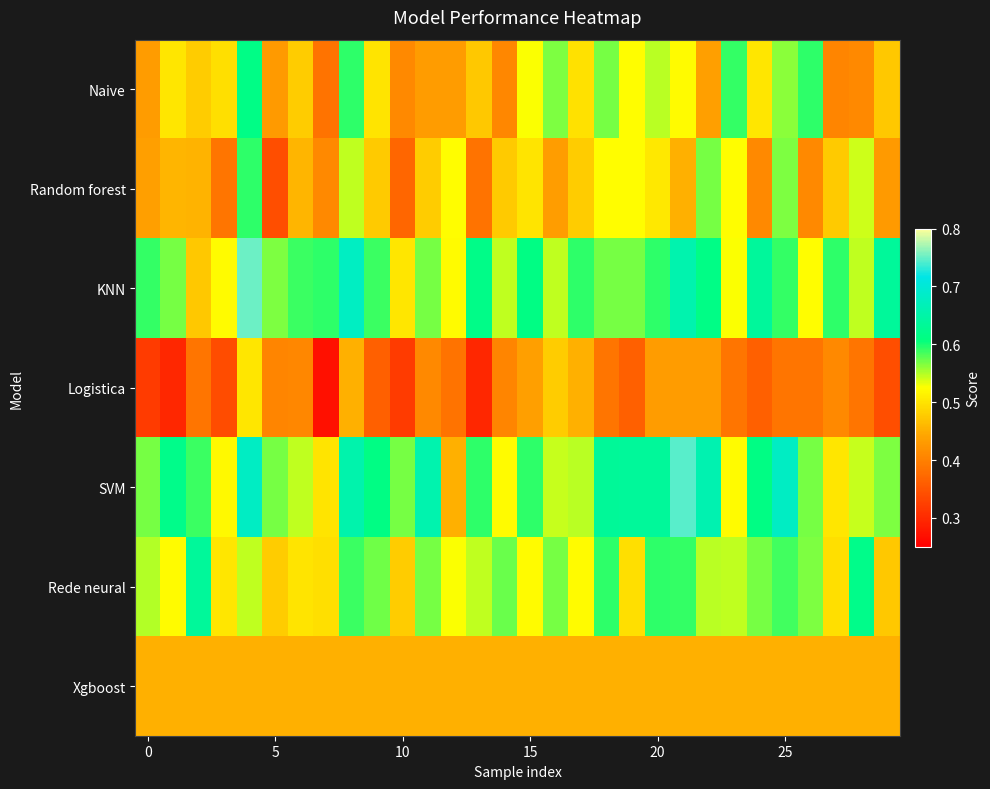

At how many categories does at least one series exceed 0?

30